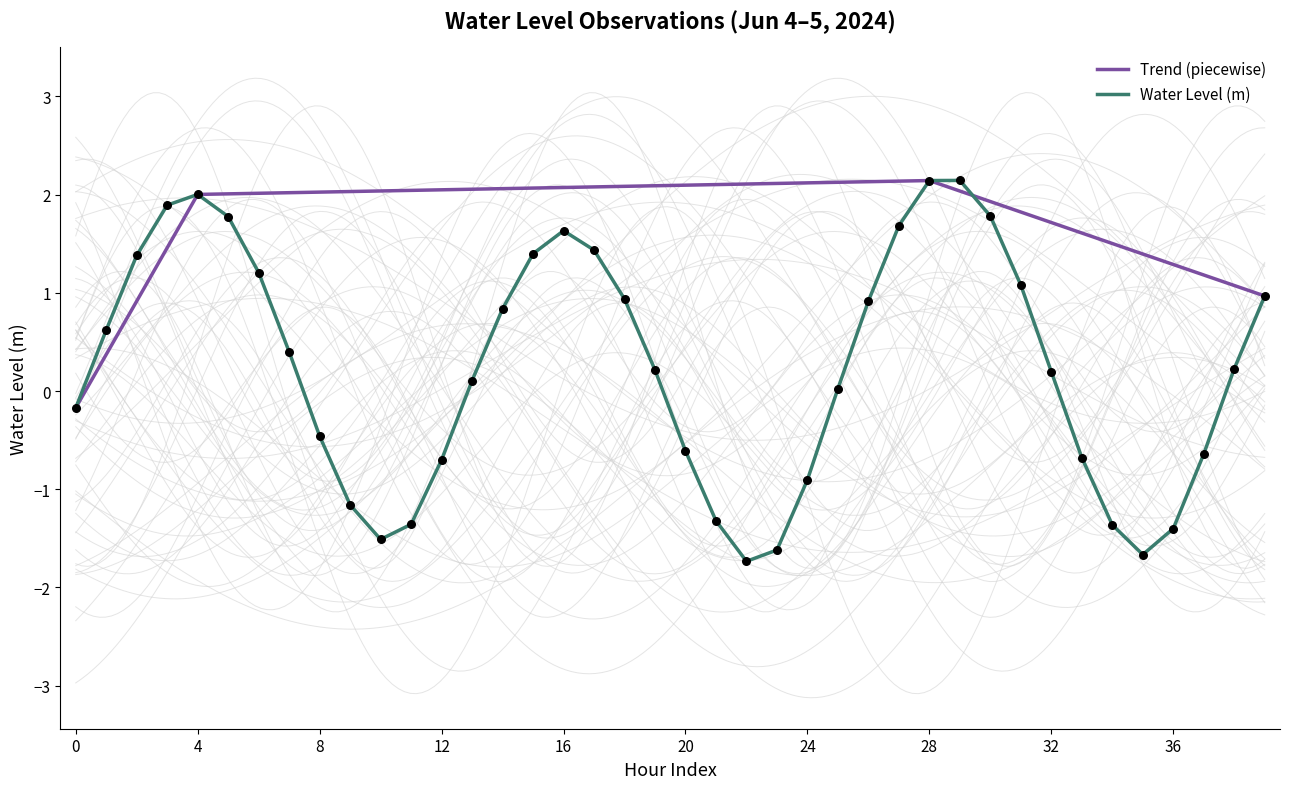

What is the change in value from 2024-06-04 07:00:00 to 2024-06-04 23:00:00?

-2.0